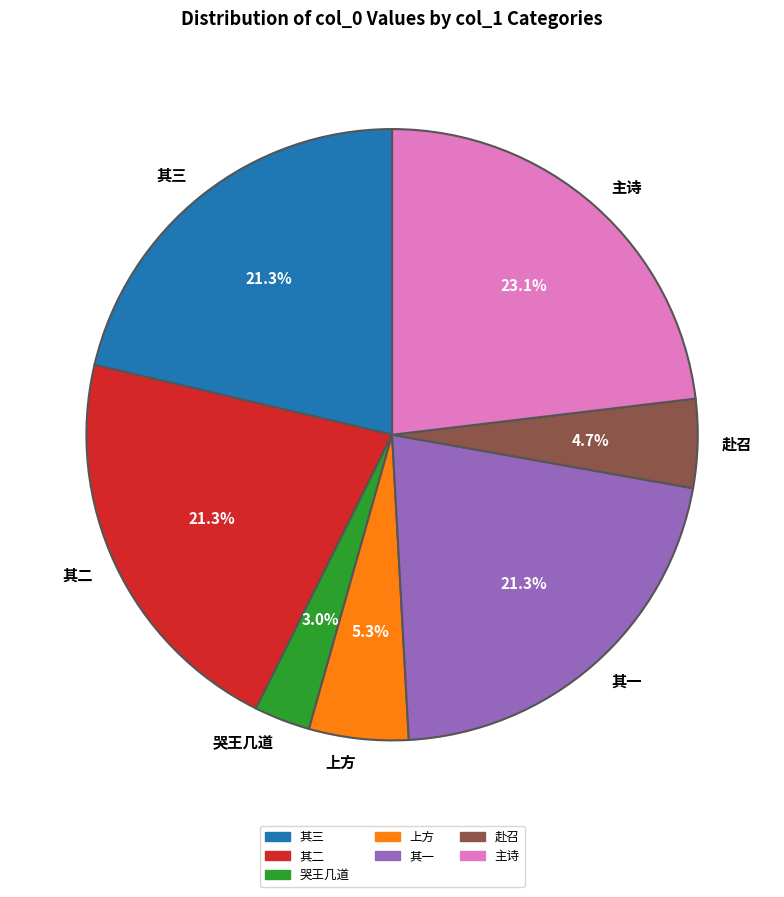

Which slice is the largest?

主诗